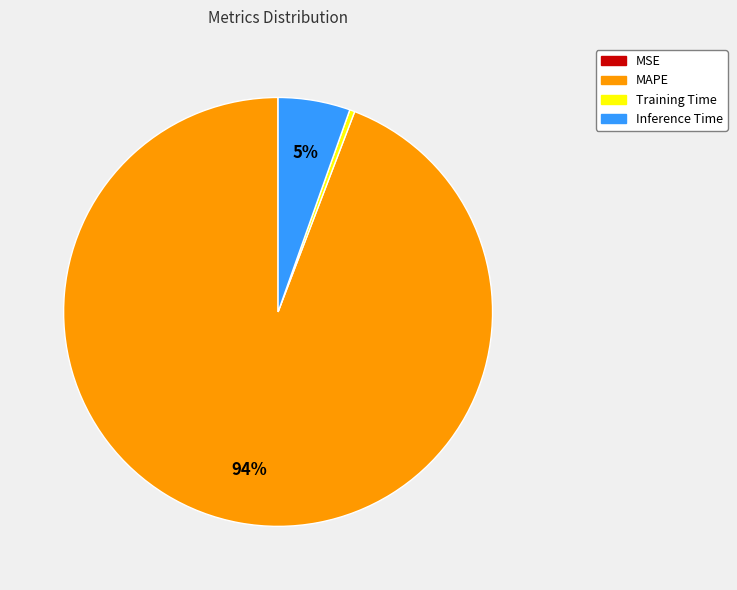

To the nearest percent, what portion does Inference Time represent?

5%